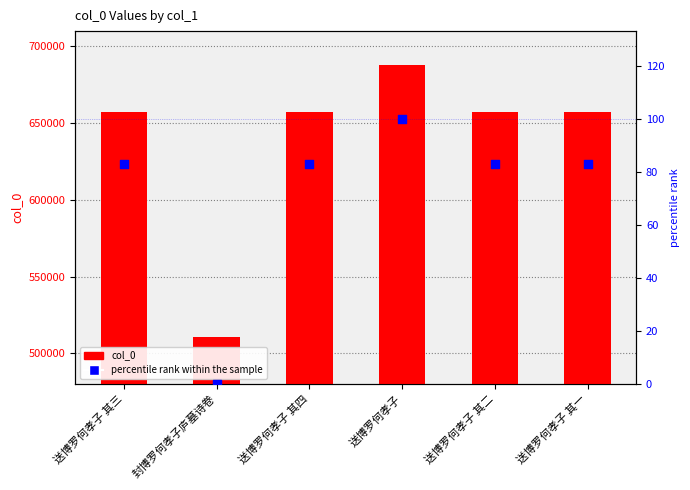

Which series has the largest total across all categories?

col_0